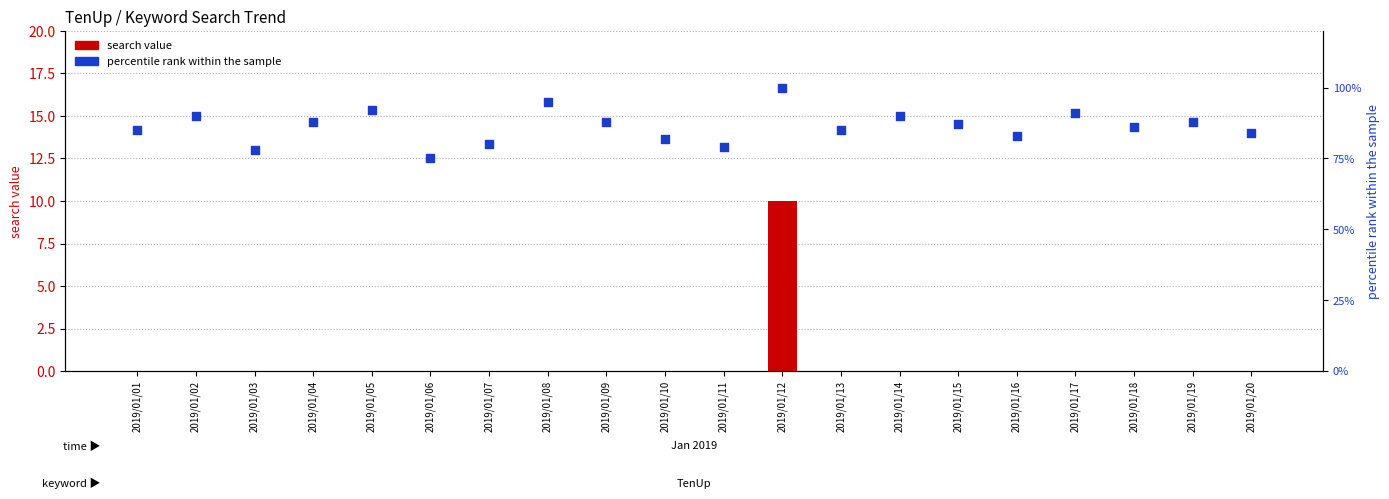

At which category is the sum across all series the highest?

2019/01/12